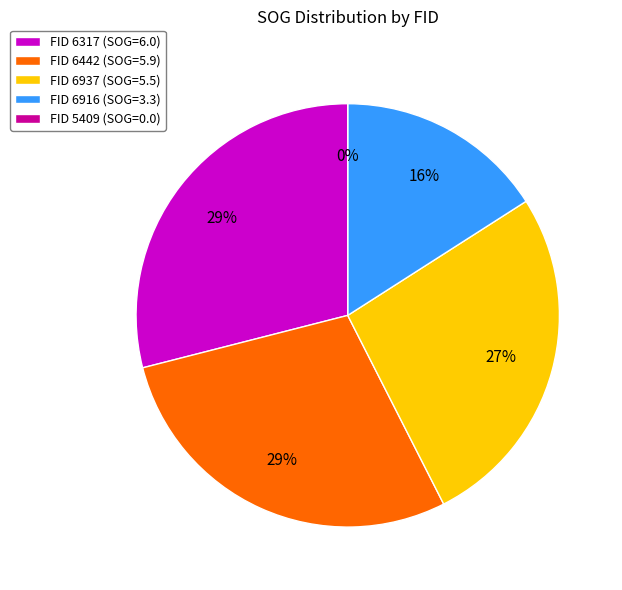

To the nearest percent, what is the difference between the largest and smallest slice percentages?

29%